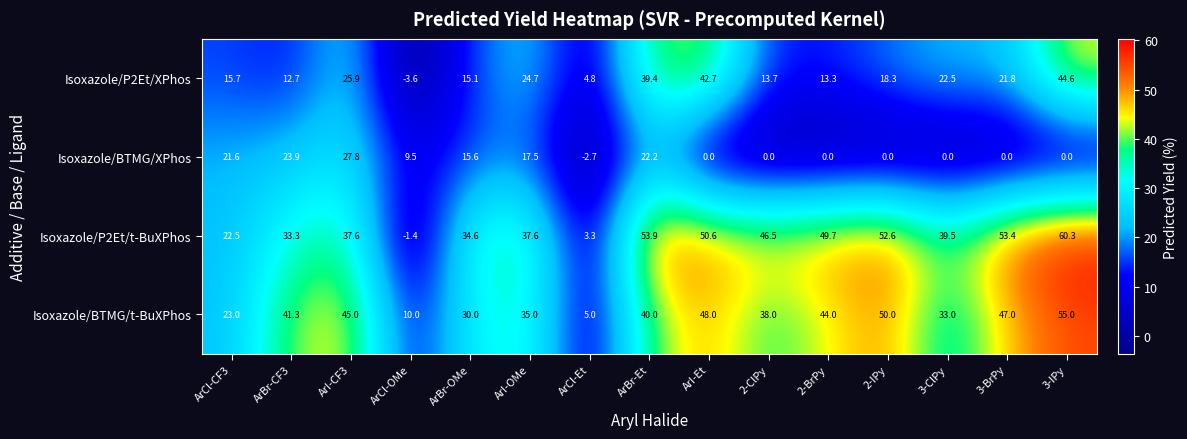

At which label is Isoxazole/BTMG/t-BuXPhos closest to 30?

ArBr-OMe